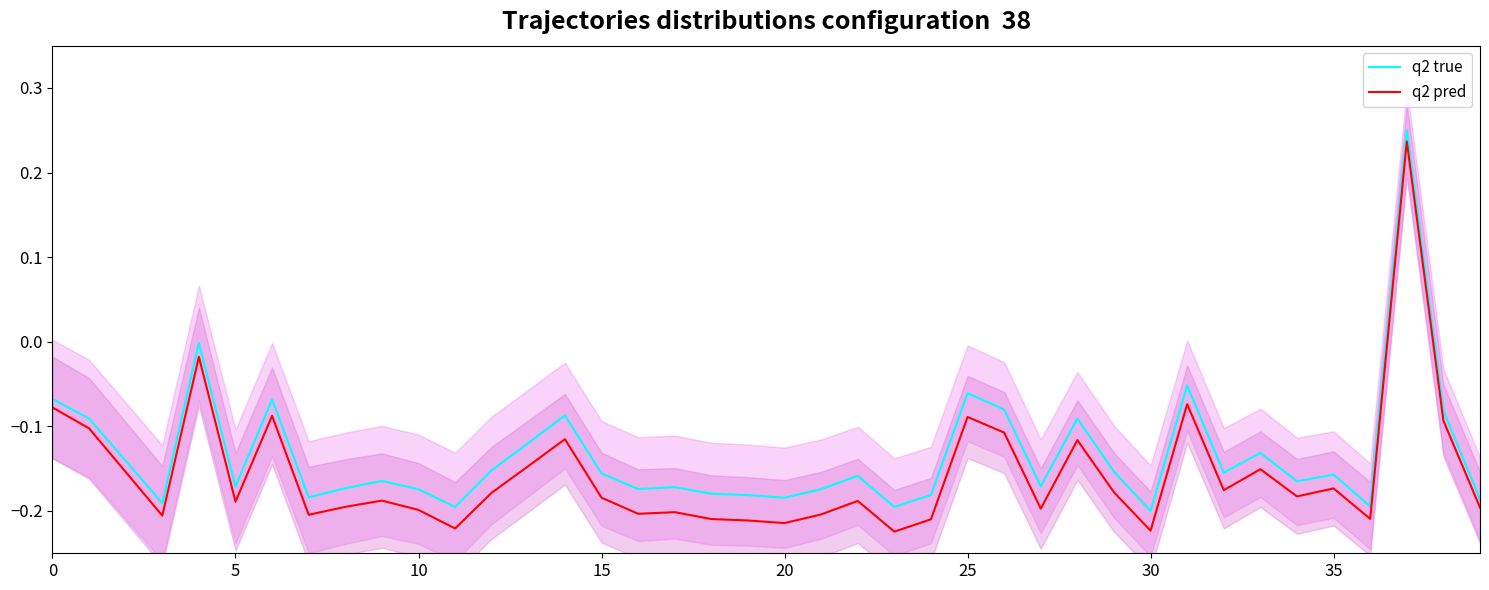

True or false: q2 true and q2 pred intersect in this chart.

False